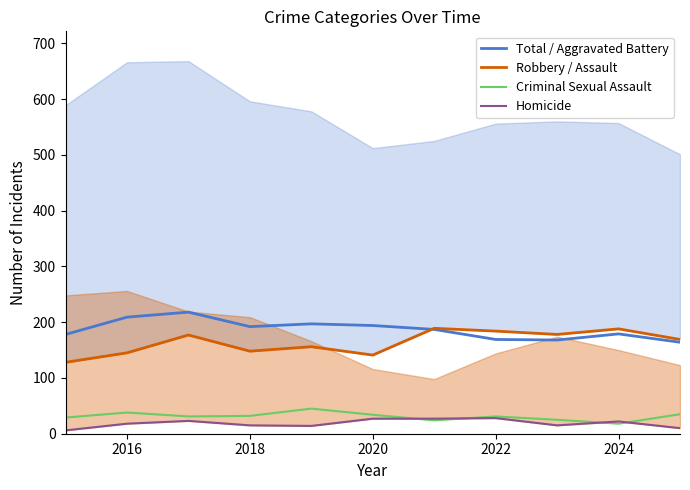

What is the greatest value displayed?

218